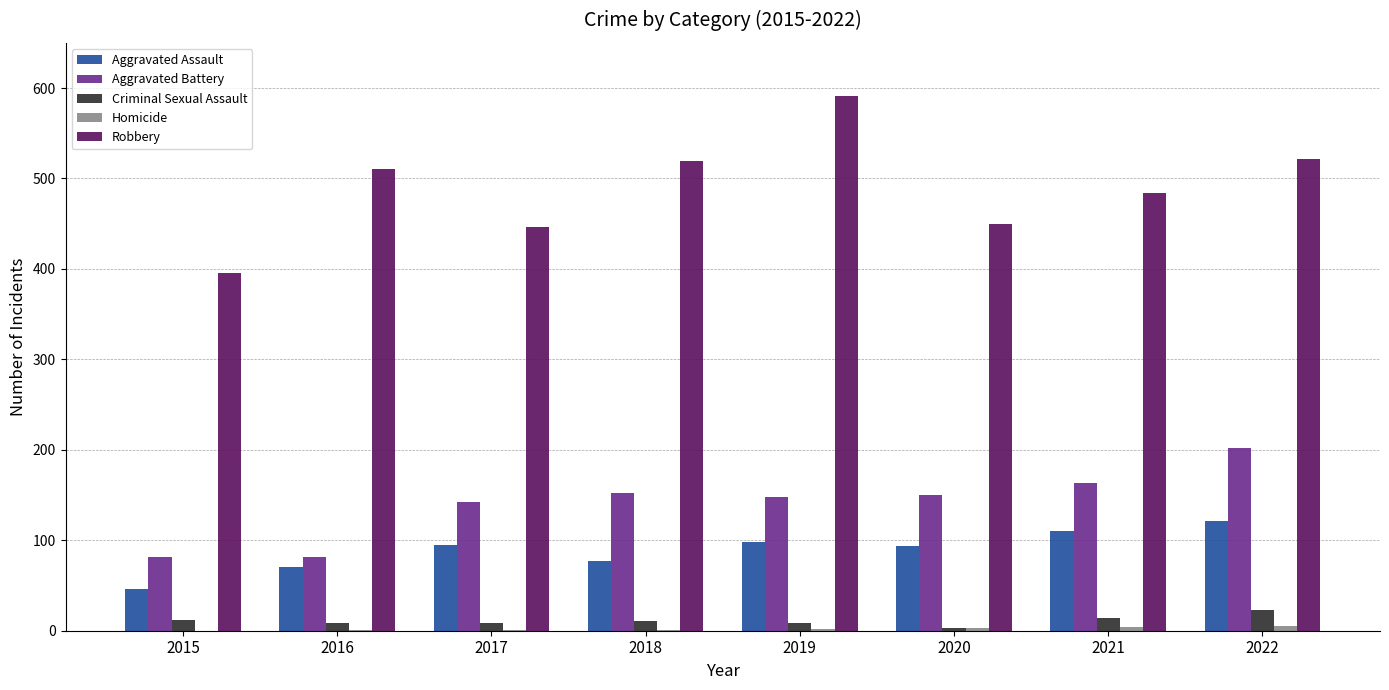

What is the sum of all Criminal Sexual Assault values?

87